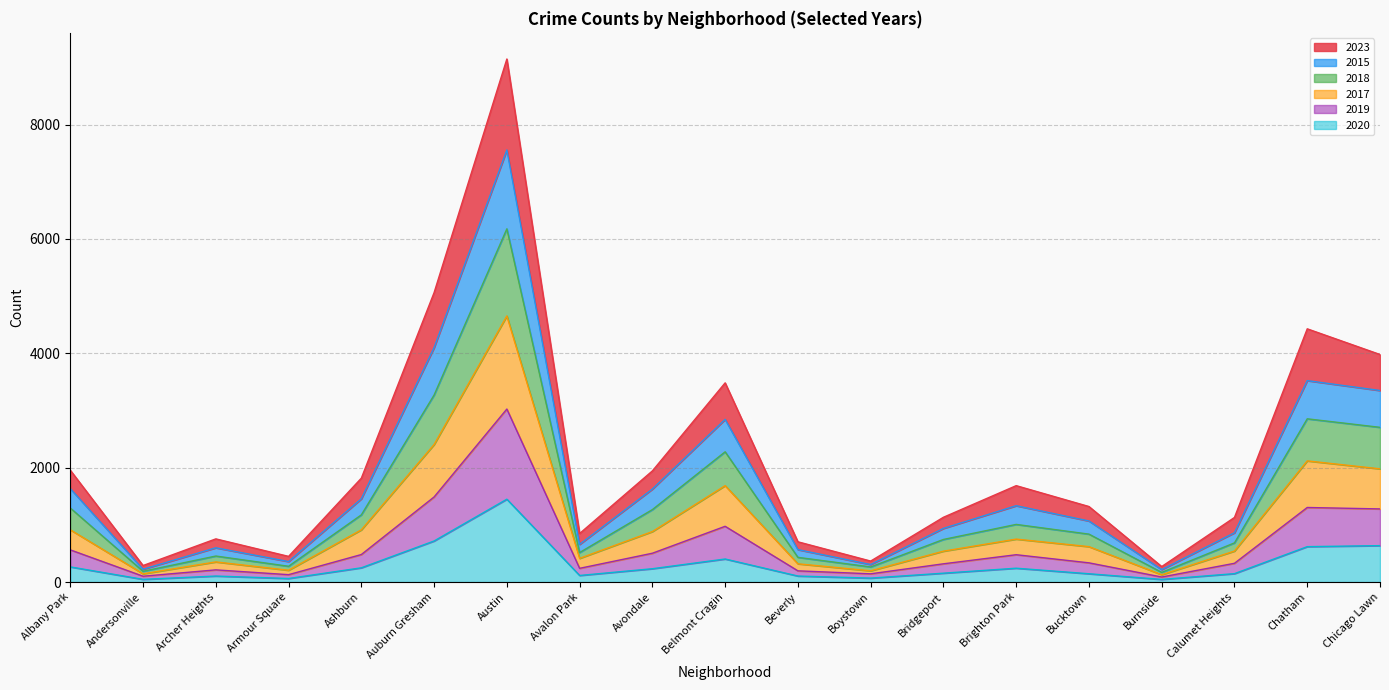

Reading left to right, list all the values displayed in this chart.

2023: 1956	289	755	449	1817	5062	9148	849	1944	3484	704	367	1133	1686	1321	271	1130	4429	3980
2015: 1635	224	599	358	1456	4100	7557	659	1626	2845	567	306	938	1335	1068	218	862	3523	3350
2018: 1295	188	455	276	1175	3271	6178	516	1267	2278	432	264	745	1008	838	169	685	2855	2706
2017: 914	144	352	206	913	2405	4654	414	883	1686	319	196	540	751	619	128	542	2119	1980
2019: 563	102	213	129	481	1488	3026	240	504	975	196	144	319	478	336	88	328	1304	1279
2020: 265	47	105	62	249	718	1449	115	233	403	105	69	155	242	145	46	147	619	637